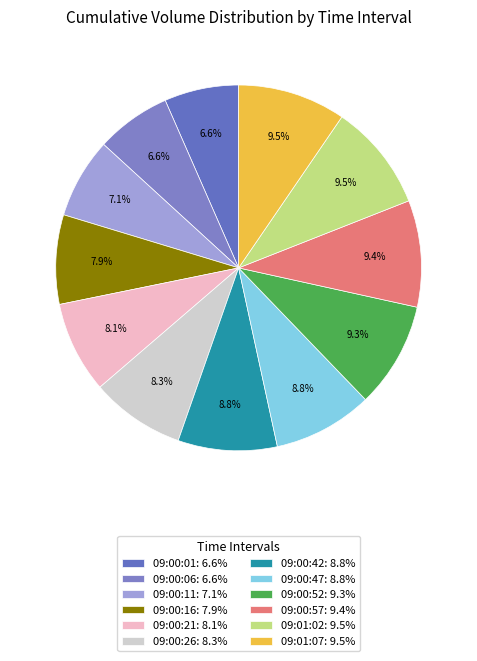

How many slices are in this pie chart?

12